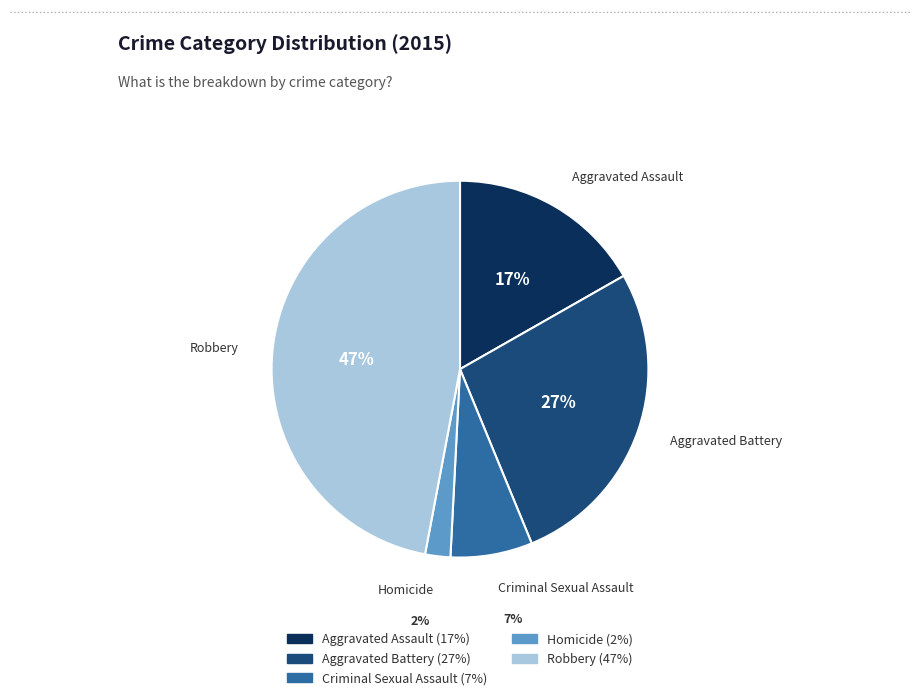

How many slices are in this pie chart?

5